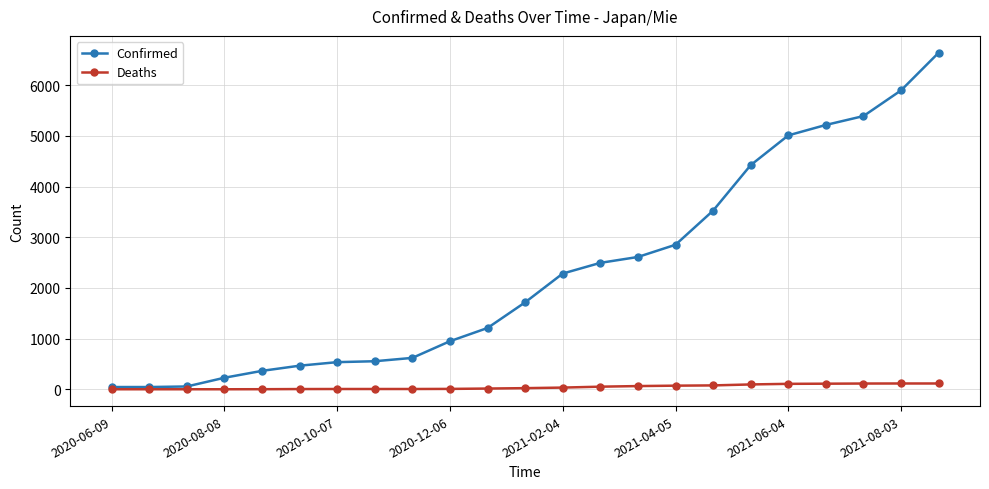

At how many categories does at least one series exceed 3878?

6